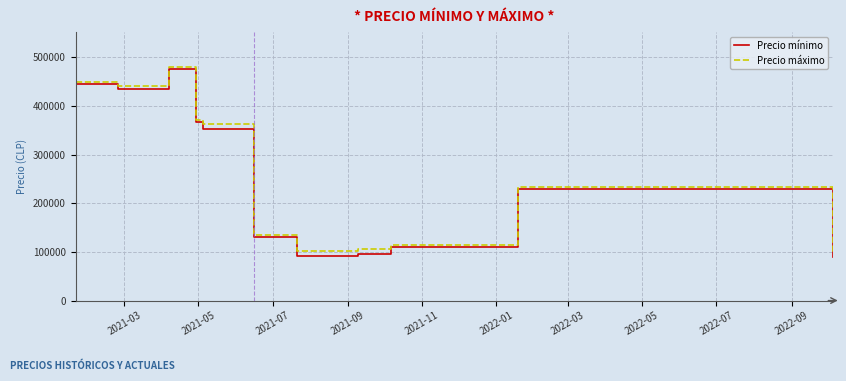

What is the minimum value for Precio máximo?

95000.0